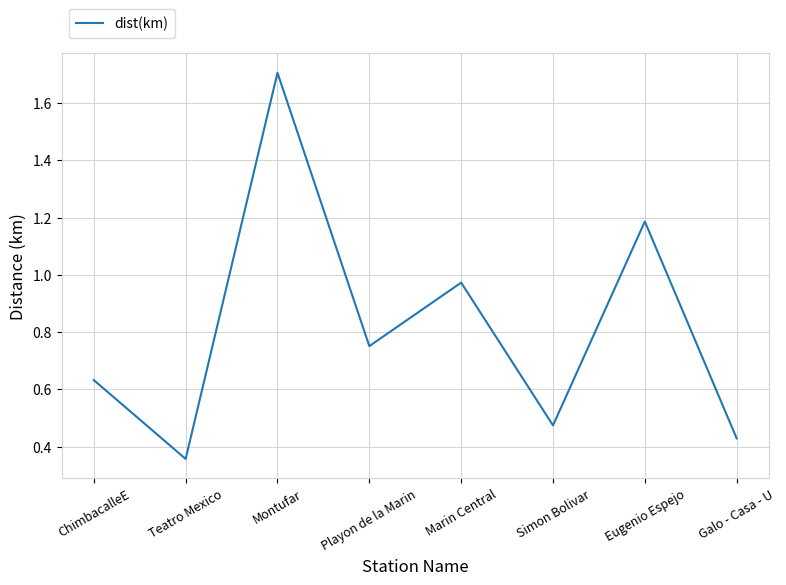

What is the change in value from Teatro Mexico to Marin Central?

+0.6